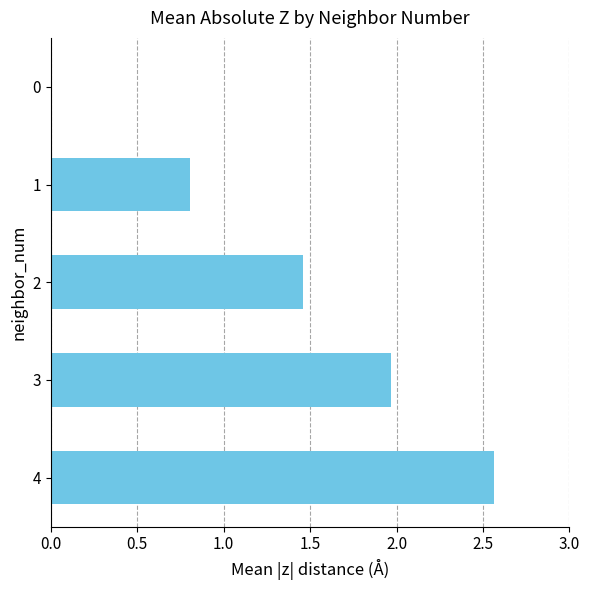

What is the sum of the values at 3 and 1?

2.8